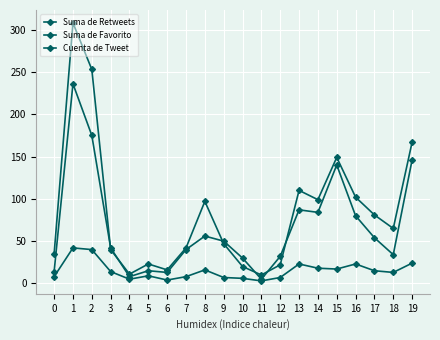

Is it true that Cuenta de Tweet equals 16 at 8?

True